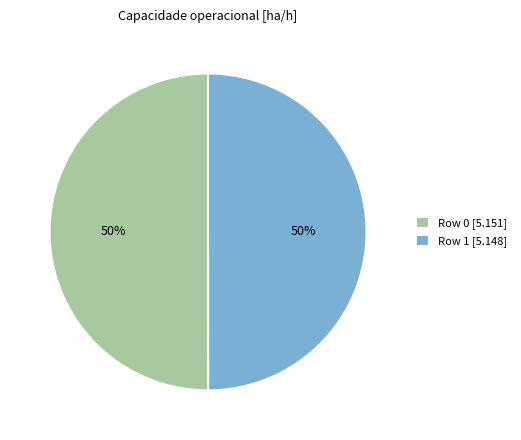

To the nearest percent, what is the average slice percentage?

50%